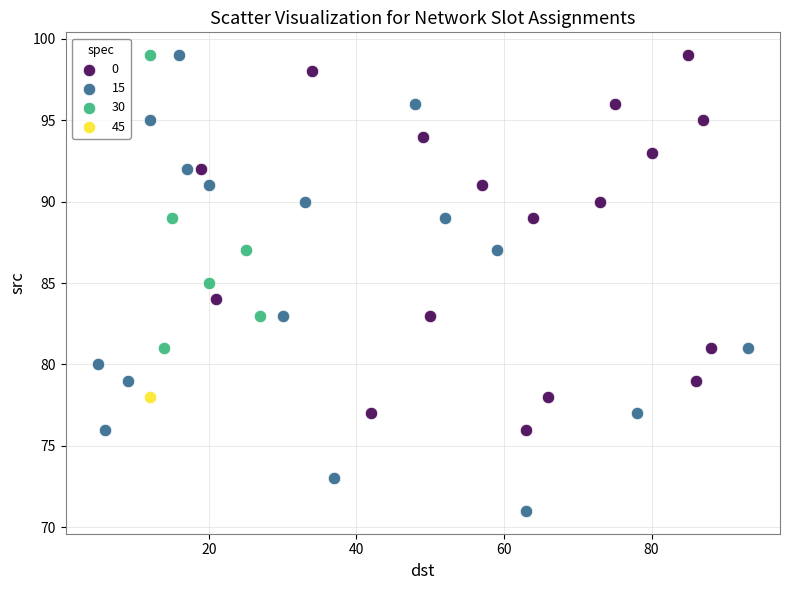

What are all the series names shown in the legend?

0, 15, 30, 45